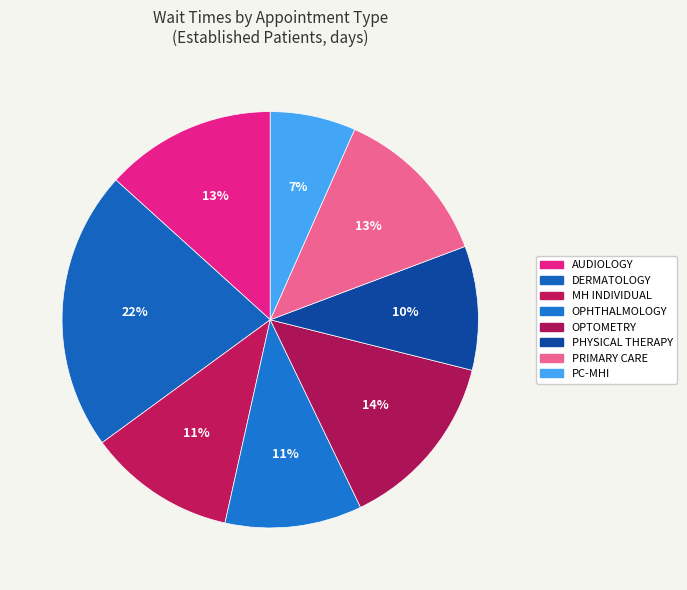

How many slices are in this pie chart?

8